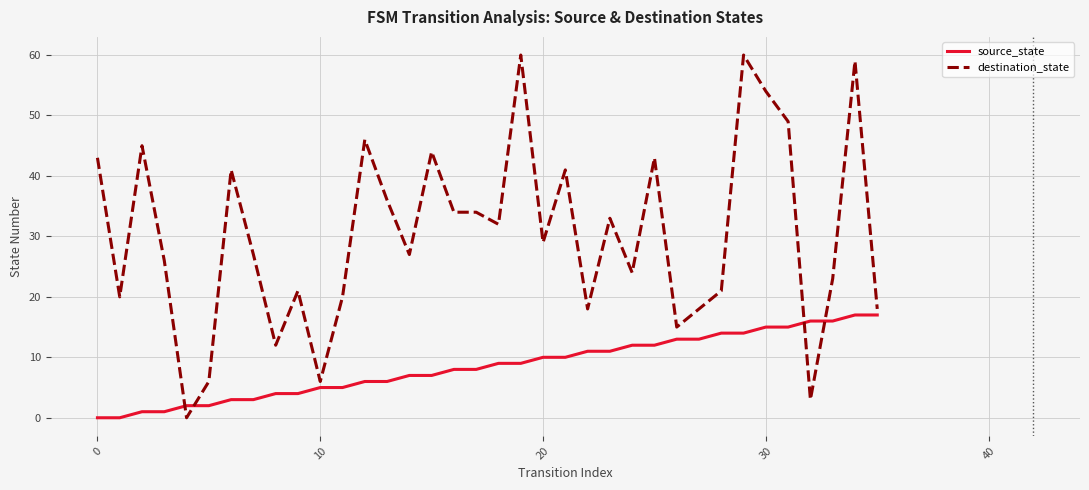

At how many categories does at least one series exceed 47?

5